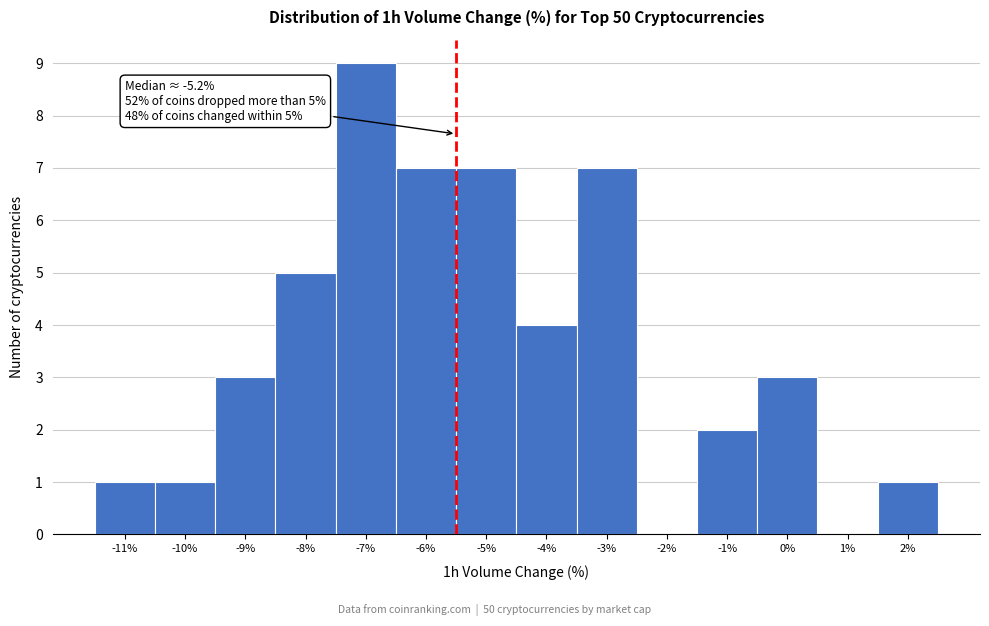

Reading left to right, list all the values displayed in this chart.

-11%=1	-10%=1	-9%=3	-8%=5	-7%=9	-6%=7	-5%=7	-4%=4	-3%=7	-2%=0	-1%=2	0%=3	1%=0	2%=1